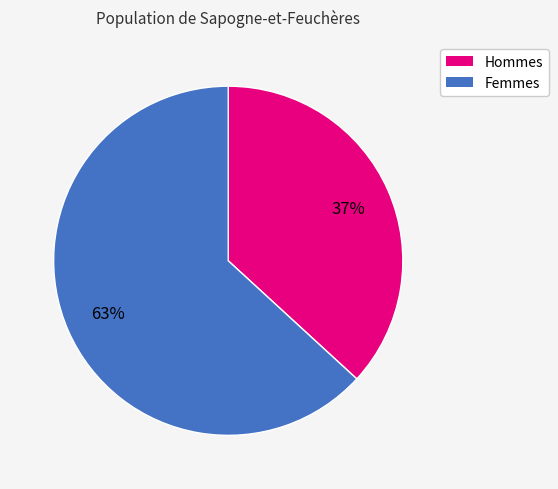

To the nearest percent, what is the difference between the largest and smallest slice percentages?

26%